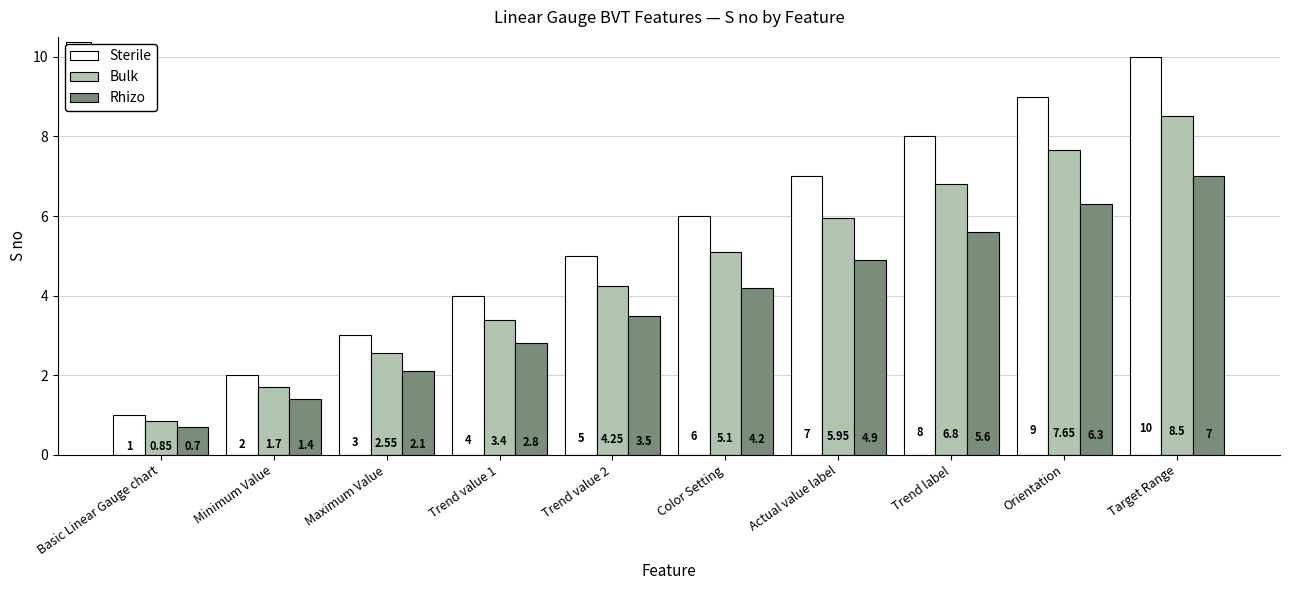

At which label does Bulk reach its peak?

Target Range